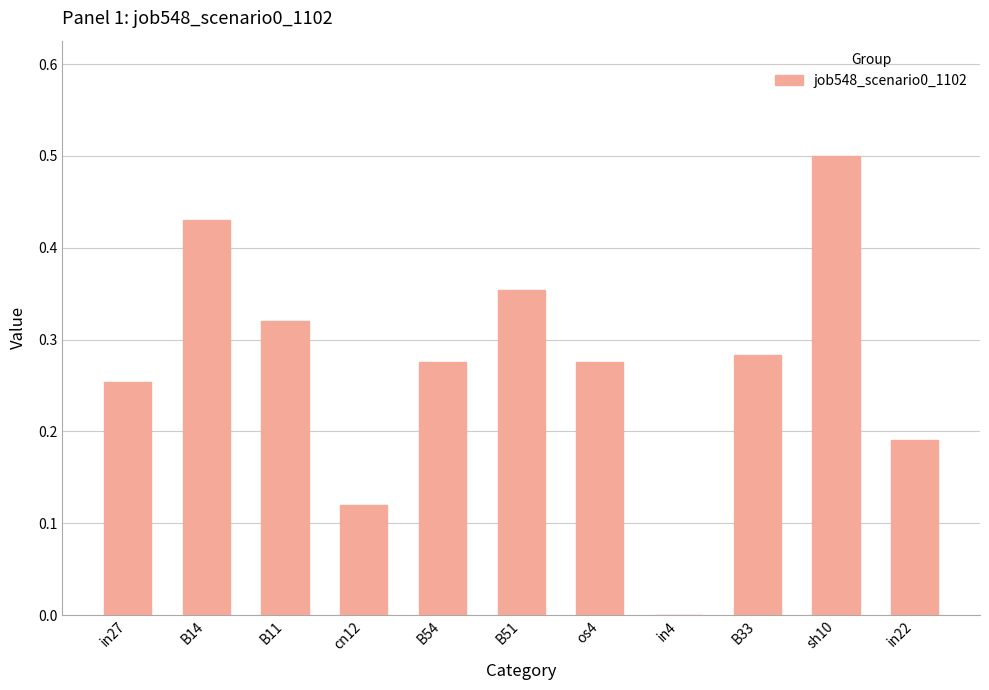

Which has a higher value, in27 or B33?

B33